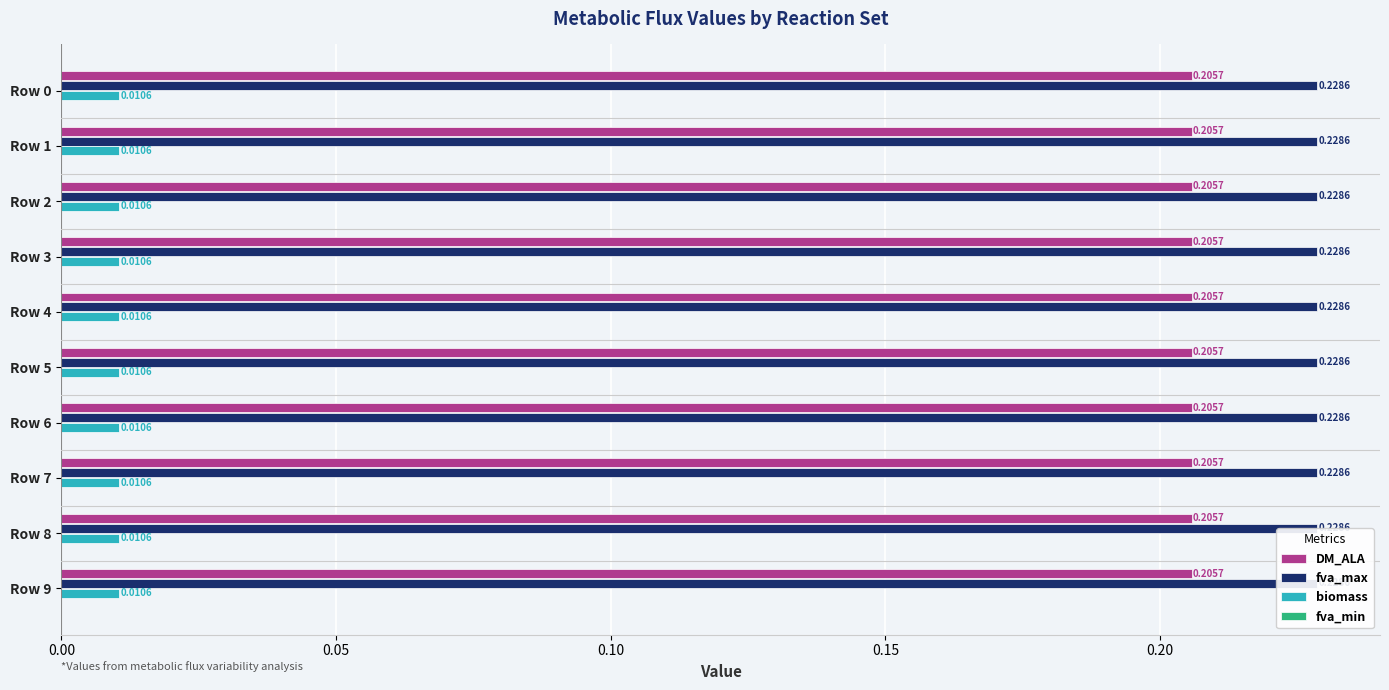

The fva_max series shows 0.1 at 0.25. True or false?

False